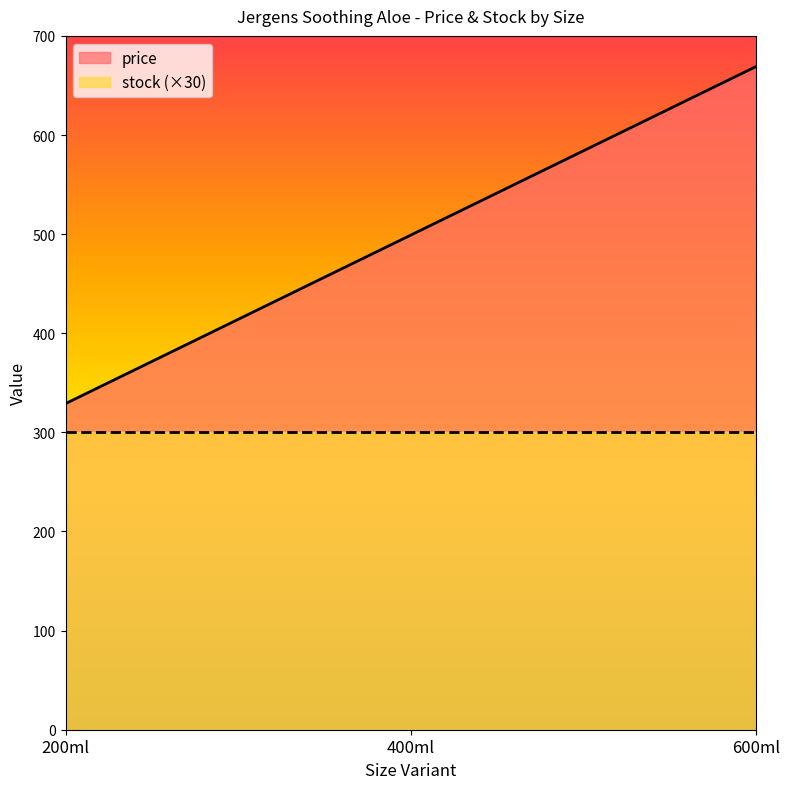

What is the minimum value shown in the chart?

300